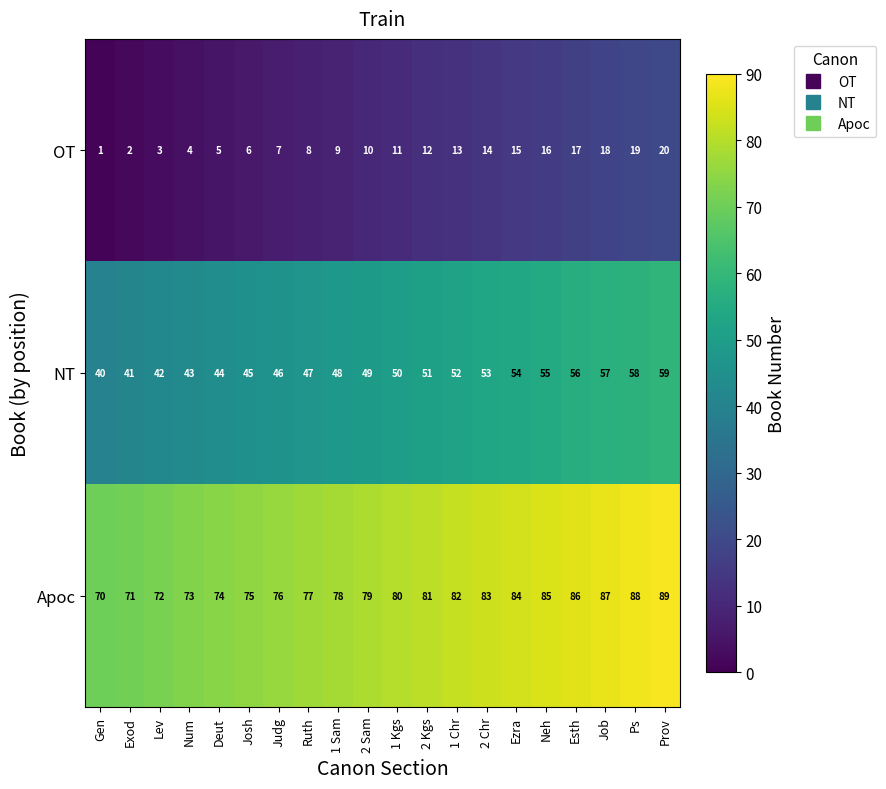

At which label does OT reach its minimum?

Gen